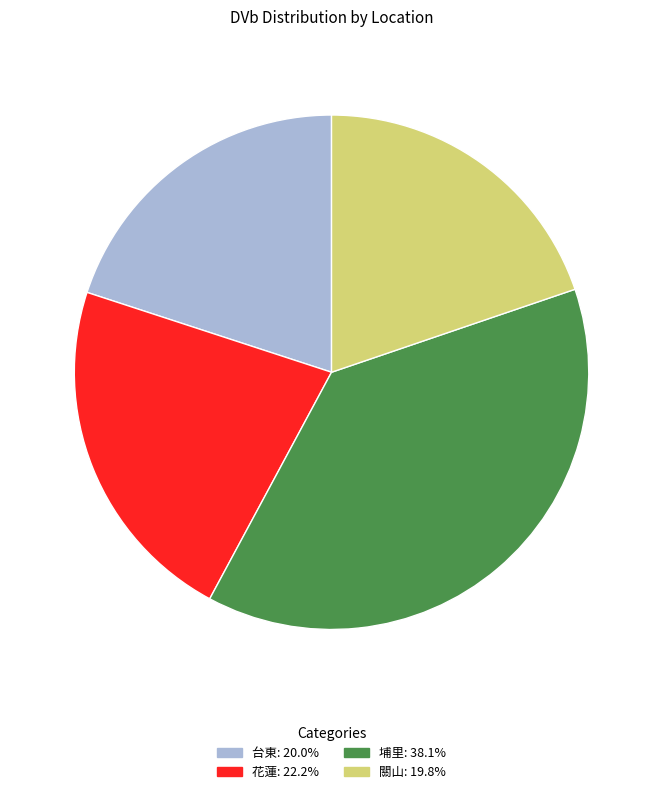

Which category has the biggest portion of the pie?

埔里